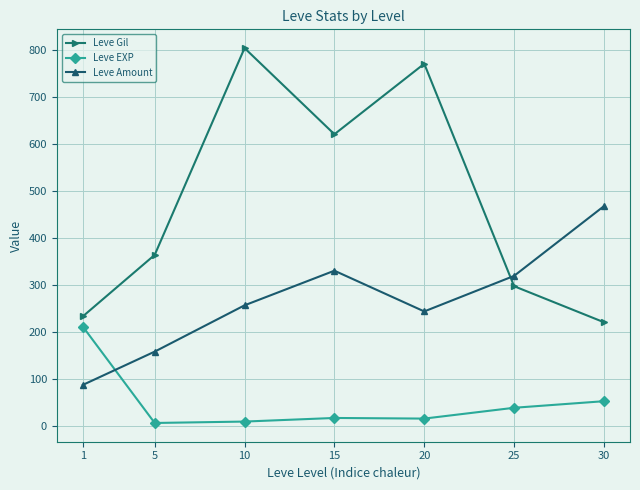

True or false: Leve Gil and Leve EXP cross at least once.

False